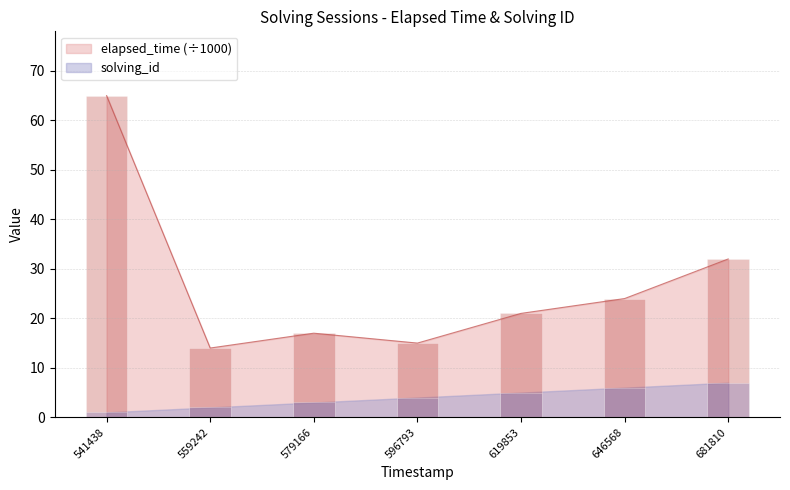

Is the value of elapsed_time (÷1000) at 681810 greater than the value of solving_id at 559242?

Yes